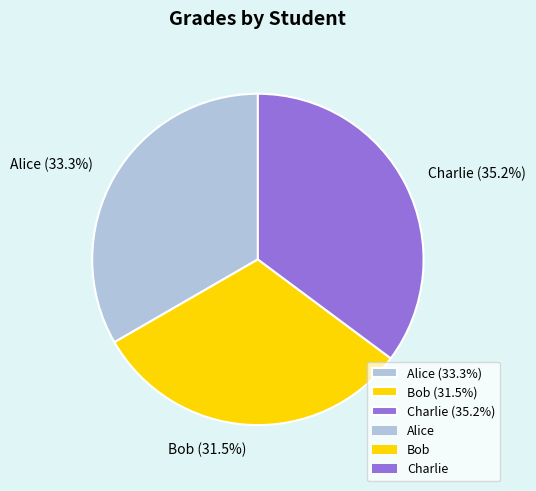

What is the total percentage of Bob and Alice?

64.8%